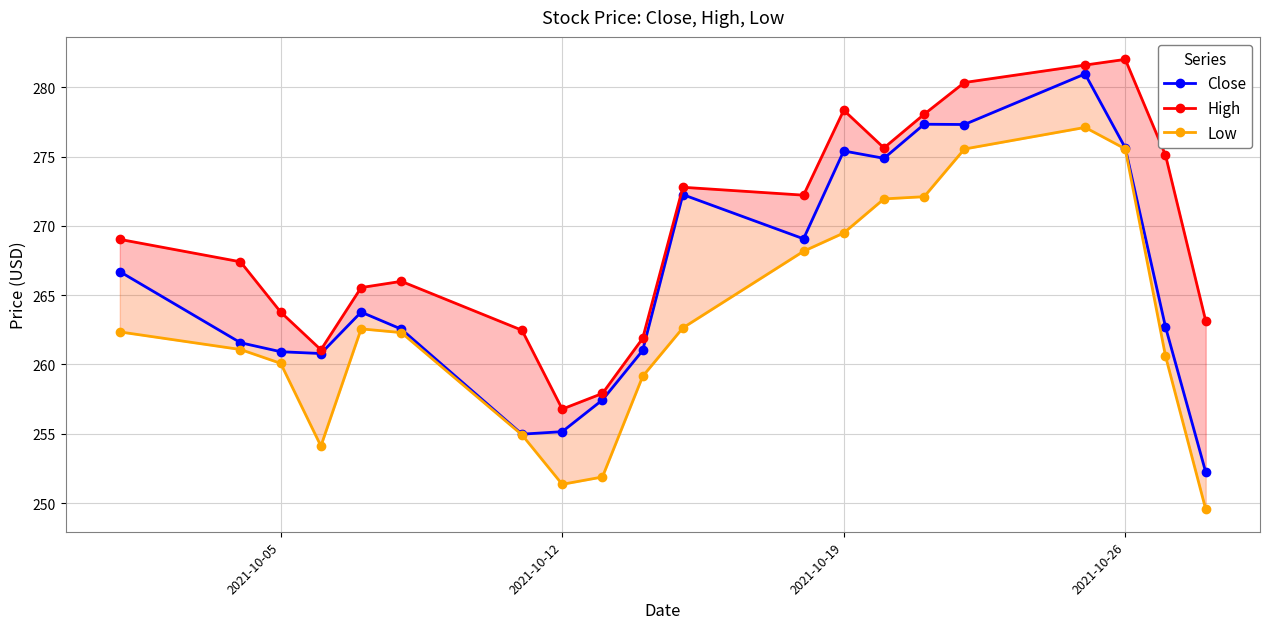

True or false: Close has more than 1 points higher than both neighbors.

True